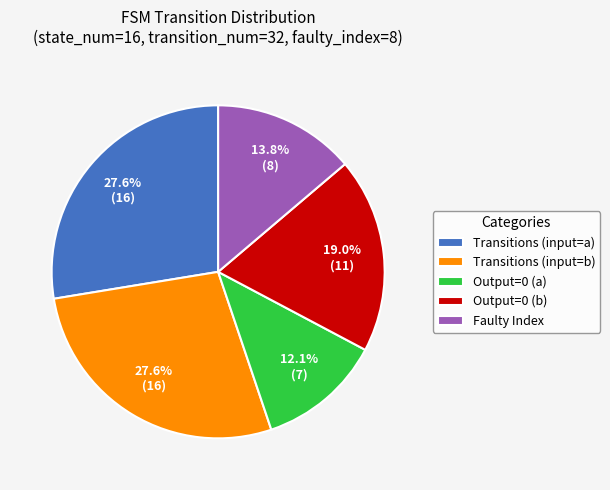

Is the sum of Transitions (input=b) and Faulty Index greater than half?

No